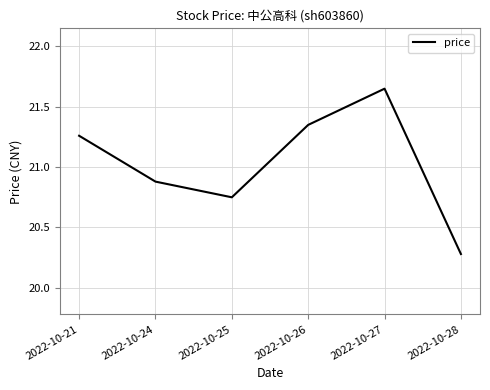

Rank the categories by value from lowest to highest.

2022-10-28, 2022-10-25, 2022-10-24, 2022-10-21, 2022-10-26, 2022-10-27